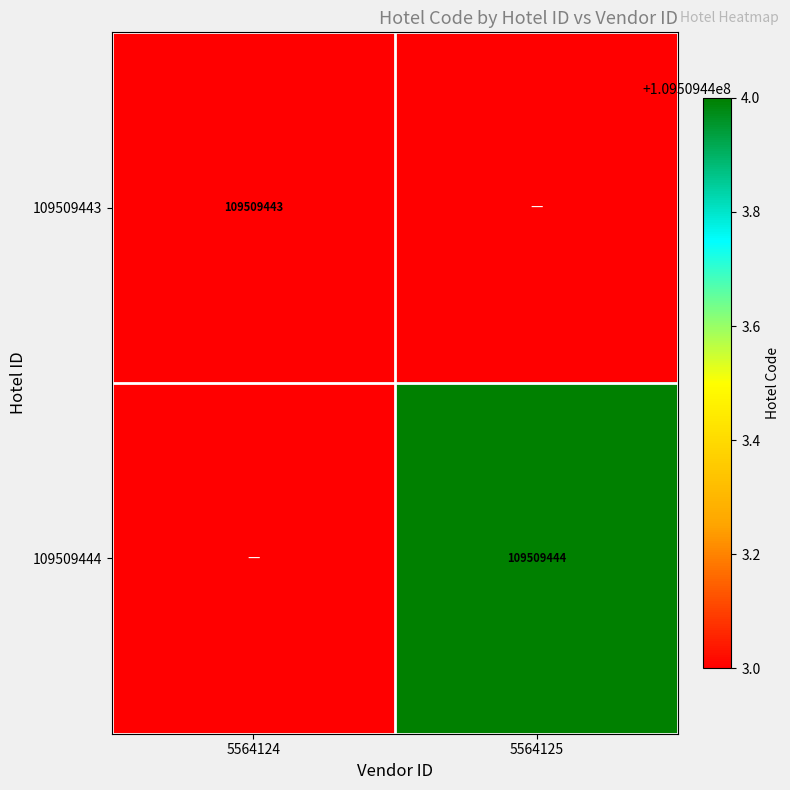

The 109509443 series shows 46031003 at 5564124. True or false?

False